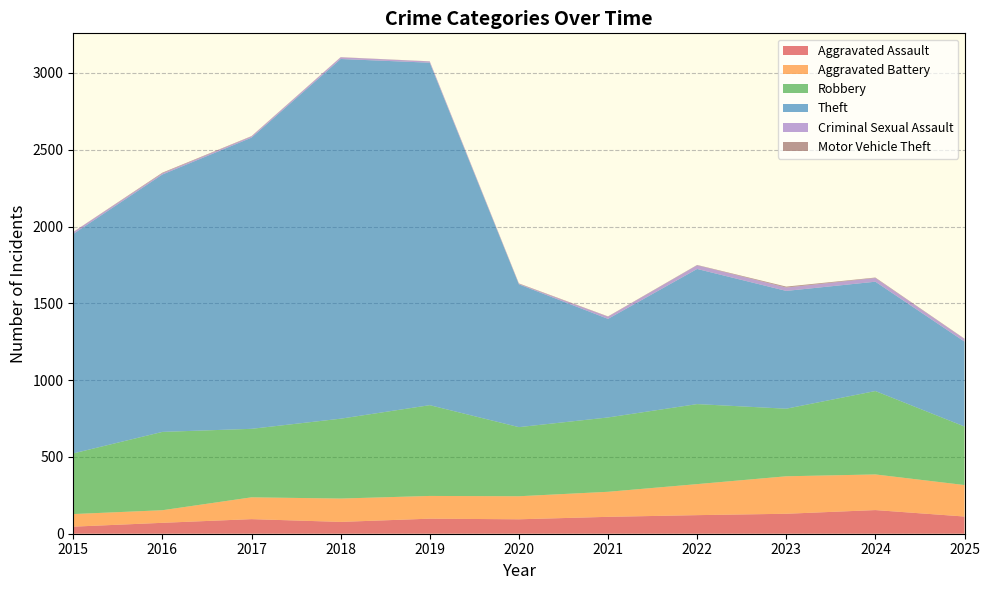

Does the chart have visible grid lines?

Yes